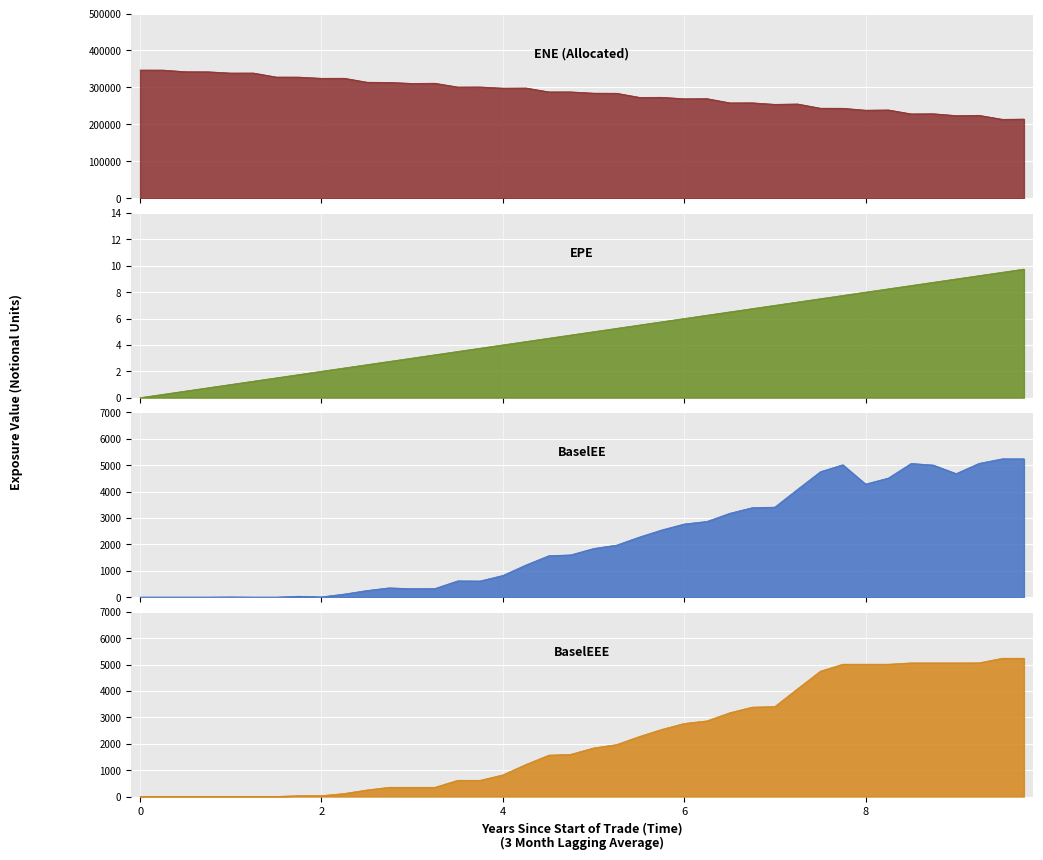

The ENE series shows 542167.1 at 3.74863. True or false?

False